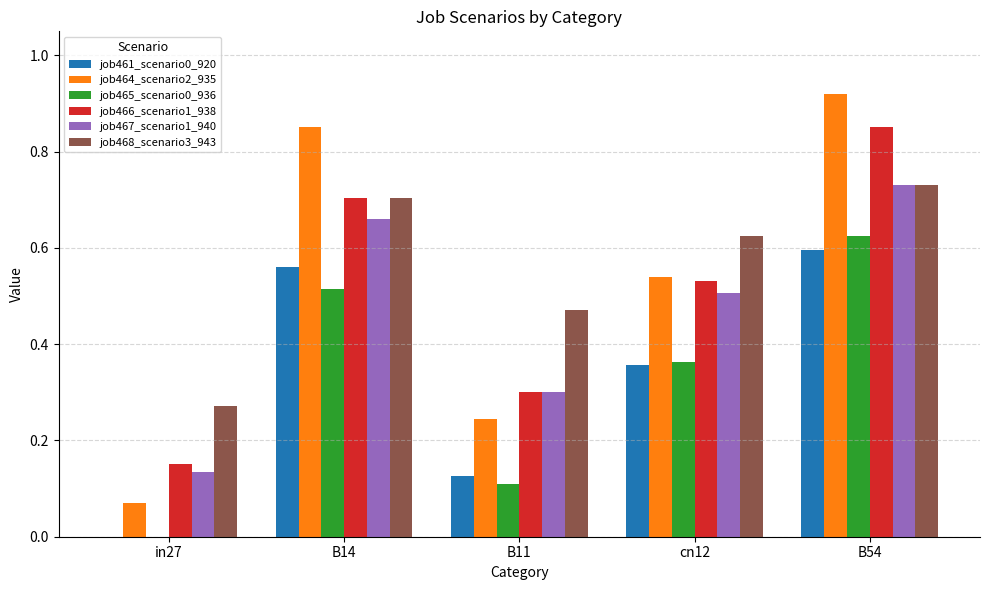

Which series changed the most between cn12 and B54?

job464_scenario2_935